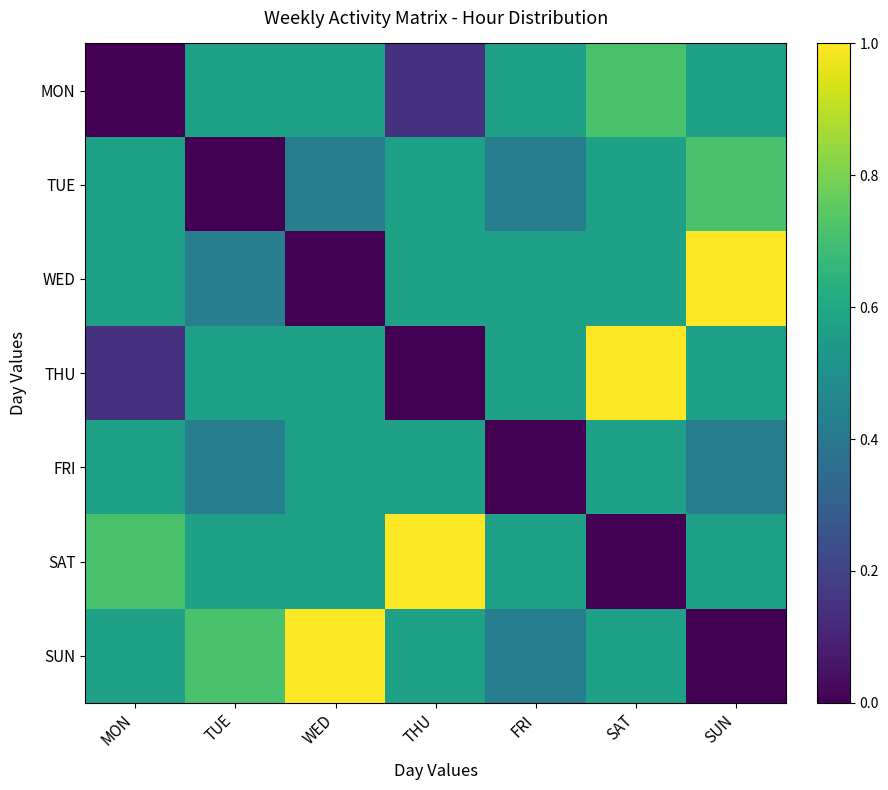

The value of SUN at SUN is 8.6. True or false?

False